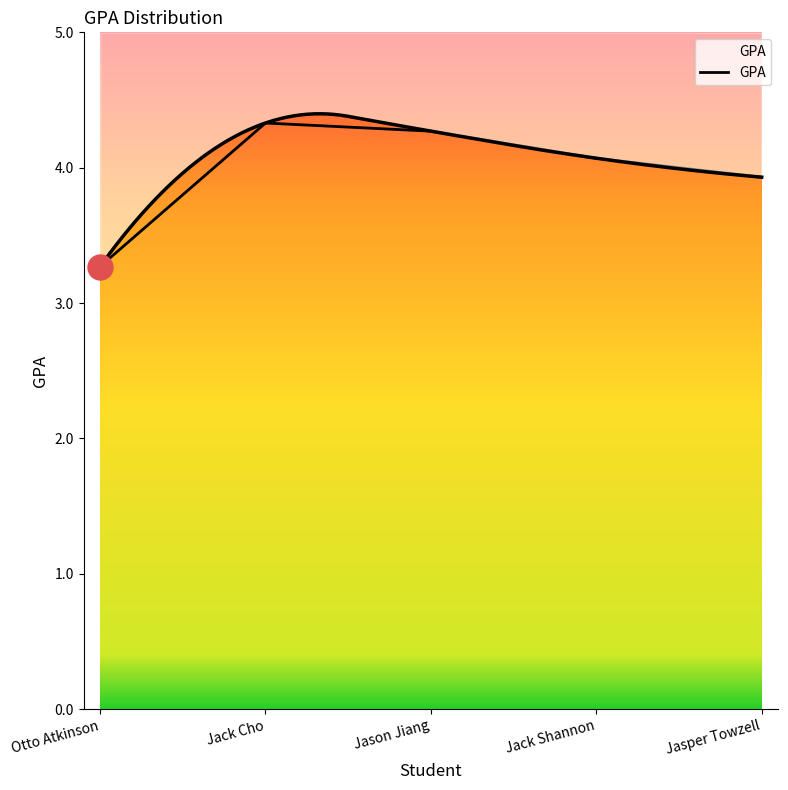

What is the difference between the second highest and minimum values?

1.0